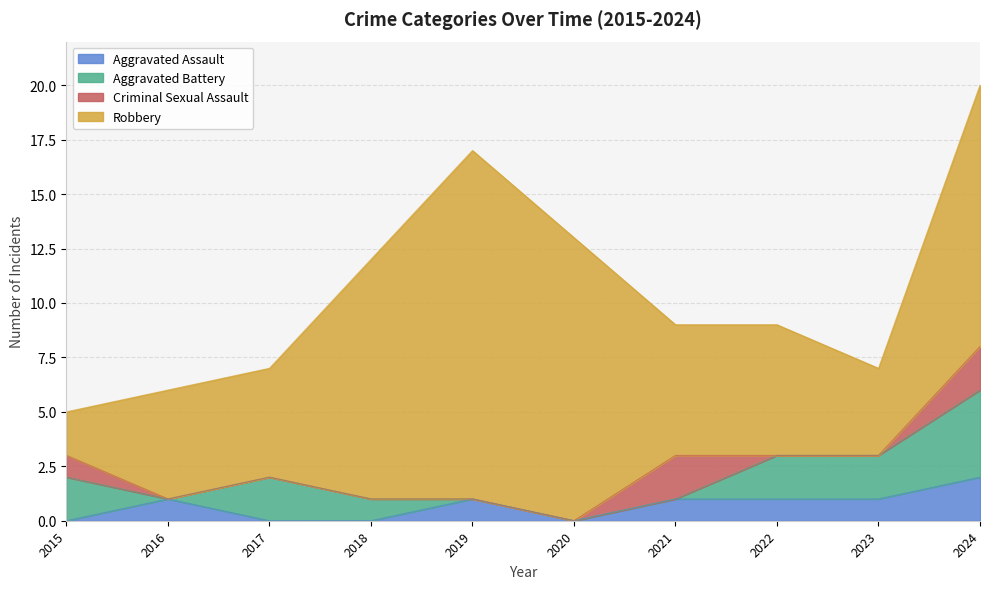

What is the difference between the highest and lowest values at 2020?

13